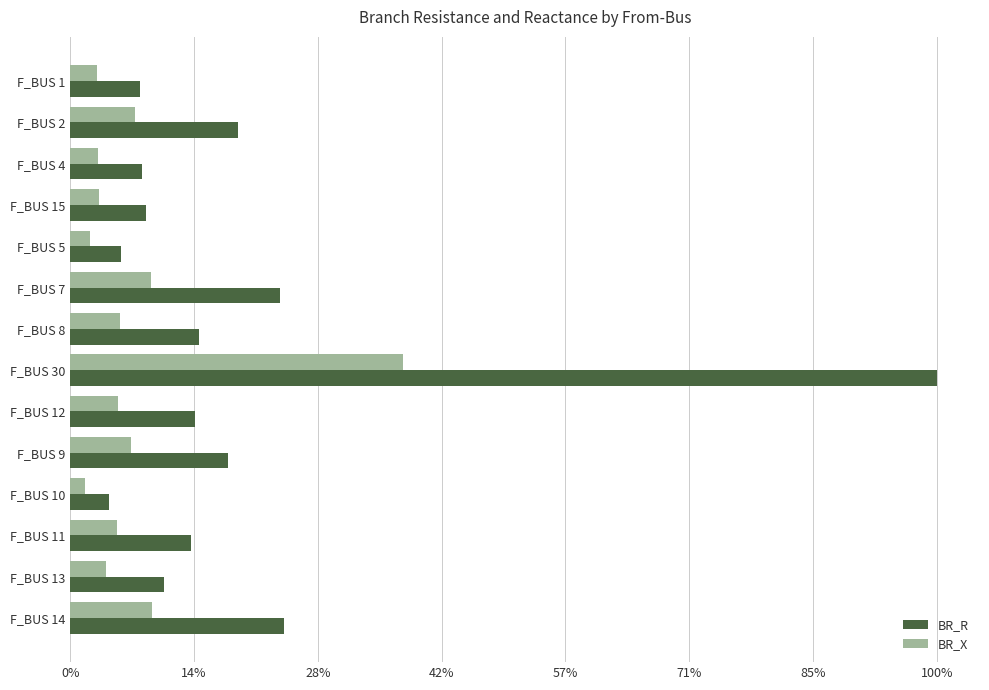

What is the difference between the maximum and second lowest values in the BR_R series?

0.9